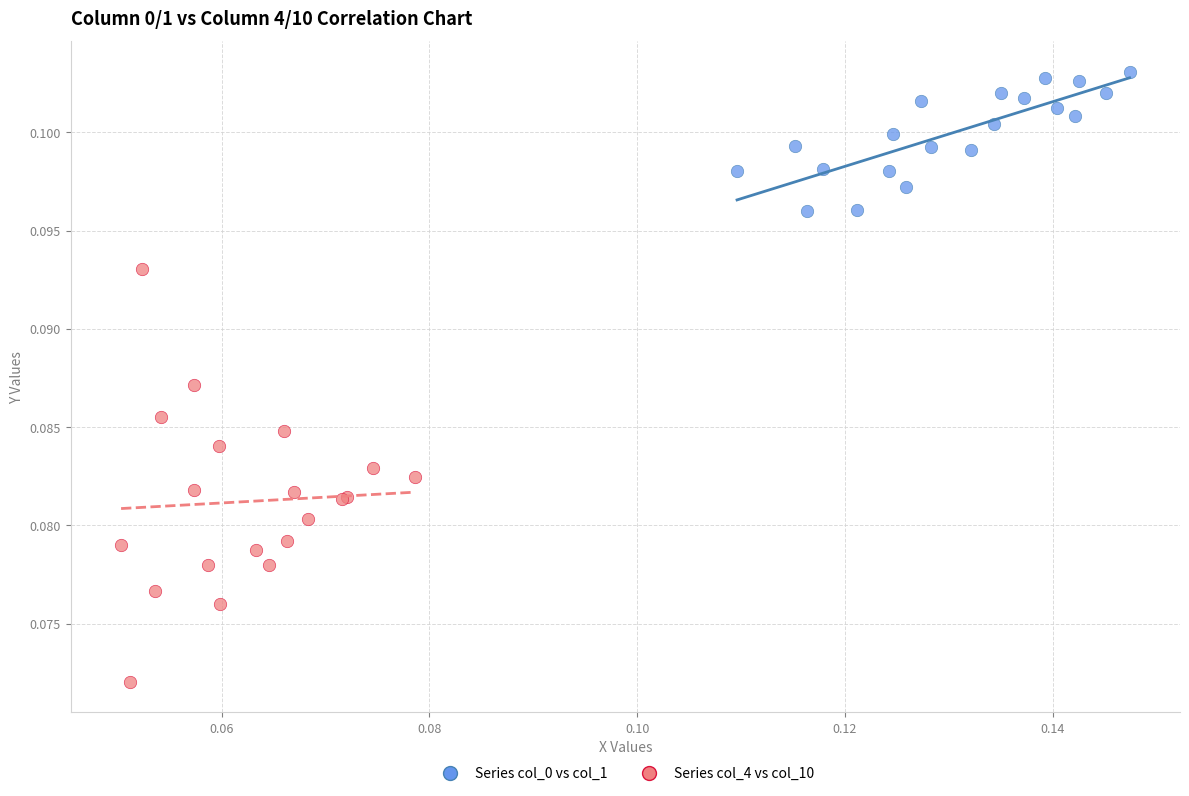

Which series reaches the minimum Y coordinate?

Series col_4 vs col_10